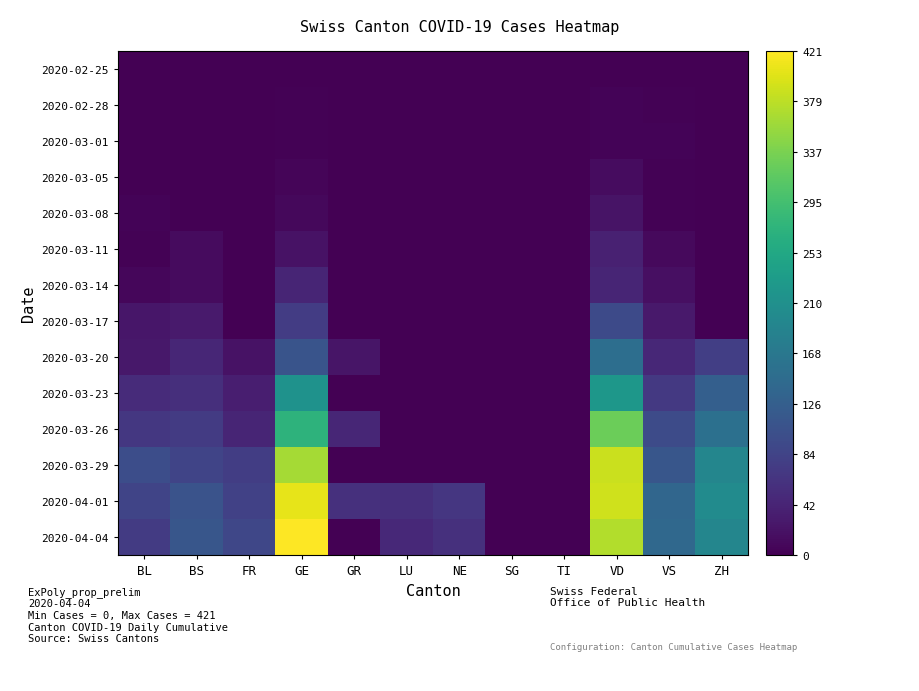

At how many categories does at least one series exceed 91?

6